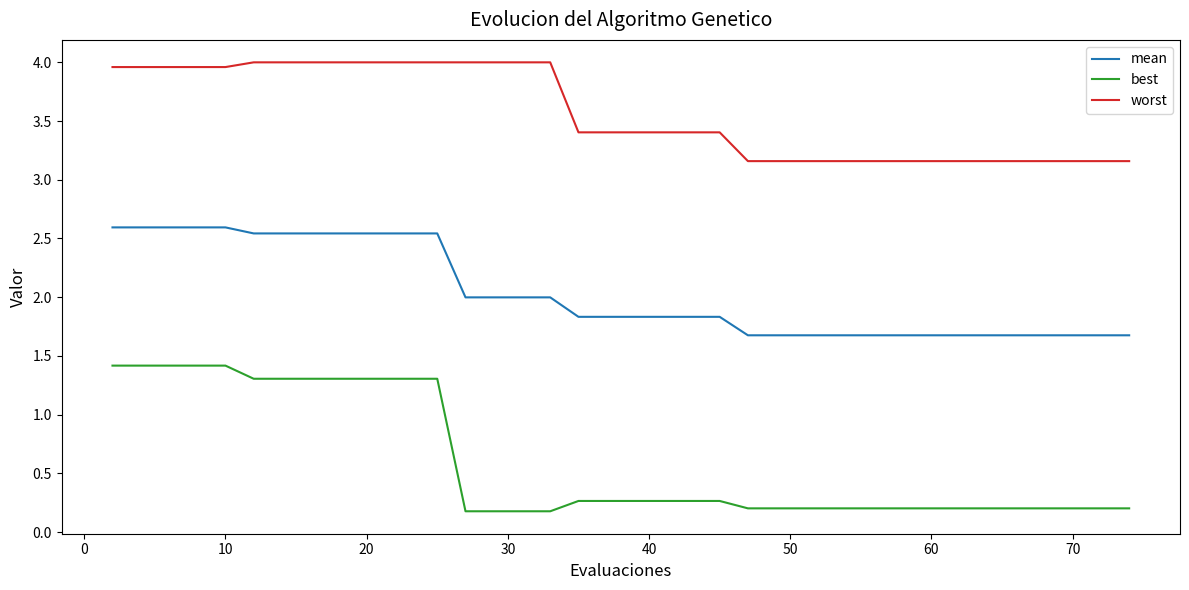

Which series has the largest total across all categories?

worst